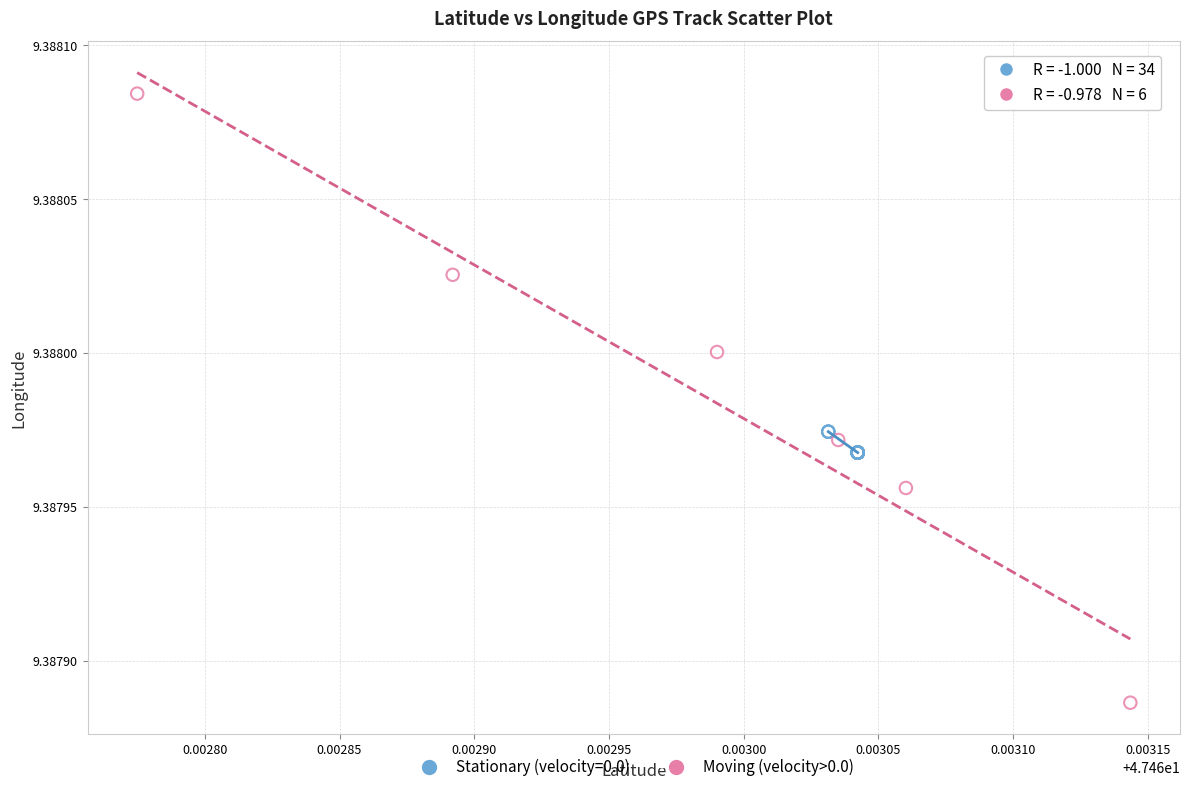

Which series reaches the maximum Y coordinate?

Moving (velocity>0.0)